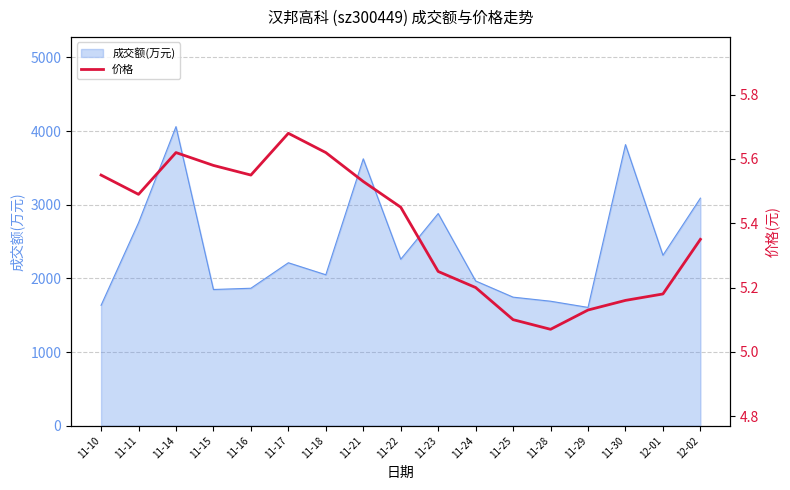

How many values are between 5 and 6?

17